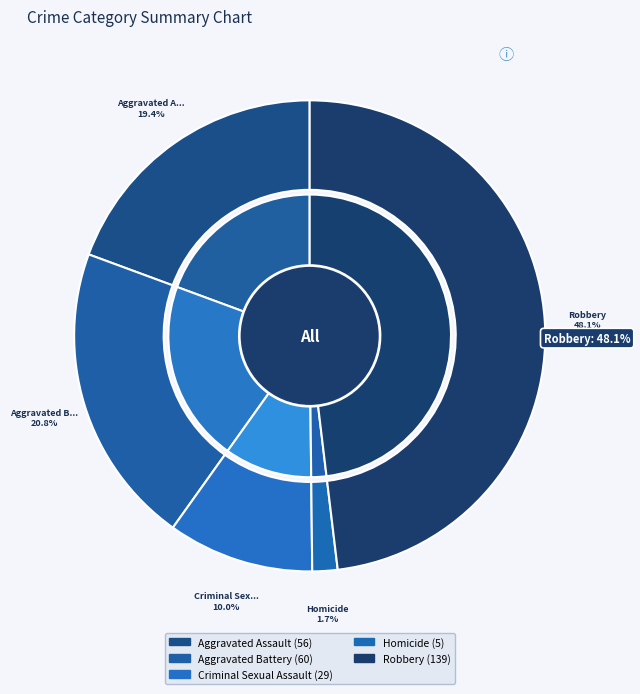

Combined, what portion of the pie is Aggravated Battery and Homicide?

22.5%